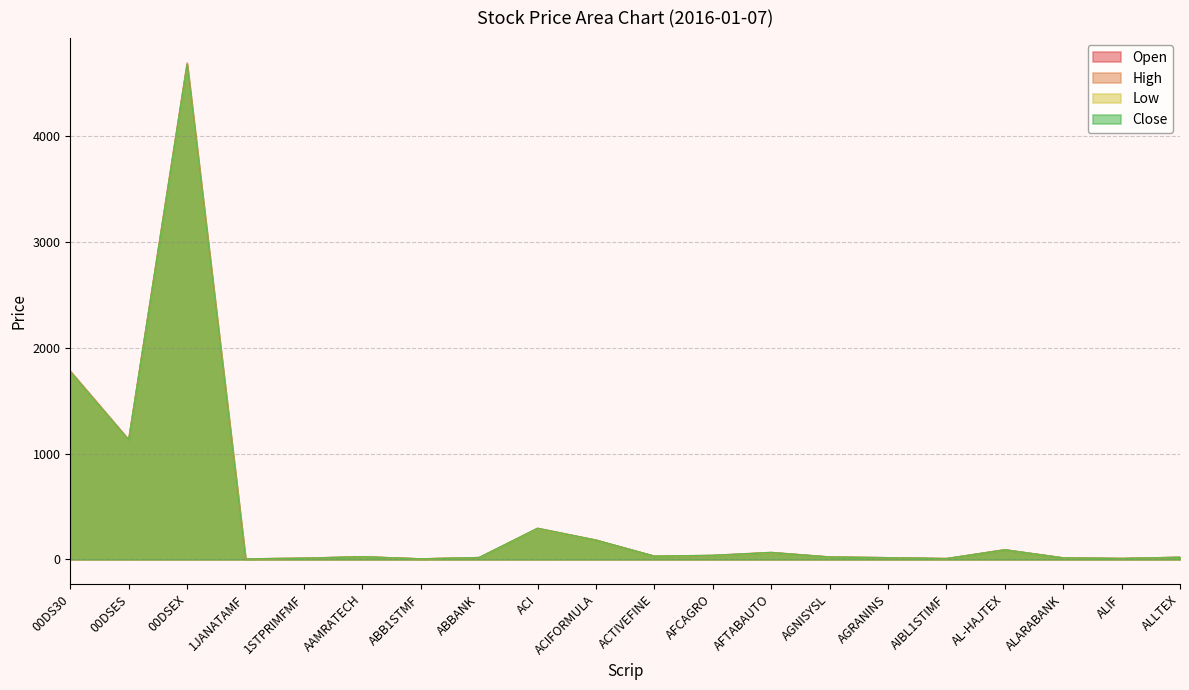

What is the maximum value for High?

4694.3